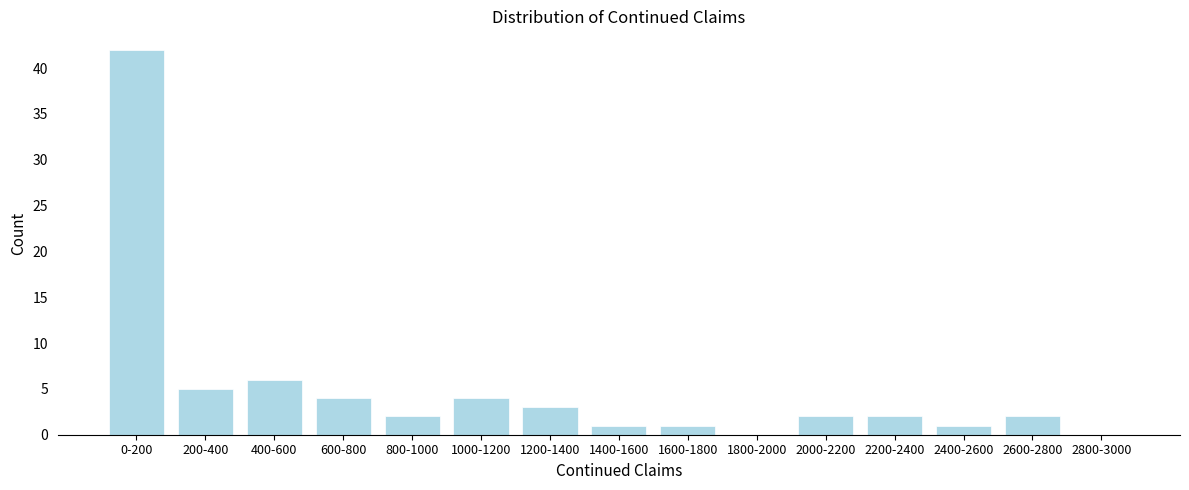

Reading left to right, list all the values displayed in this chart.

0-200=42	200-400=5	400-600=6	600-800=4	800-1000=2	1000-1200=4	1200-1400=3	1400-1600=1	1600-1800=1	1800-2000=0	2000-2200=2	2200-2400=2	2400-2600=1	2600-2800=2	2800-3000=0